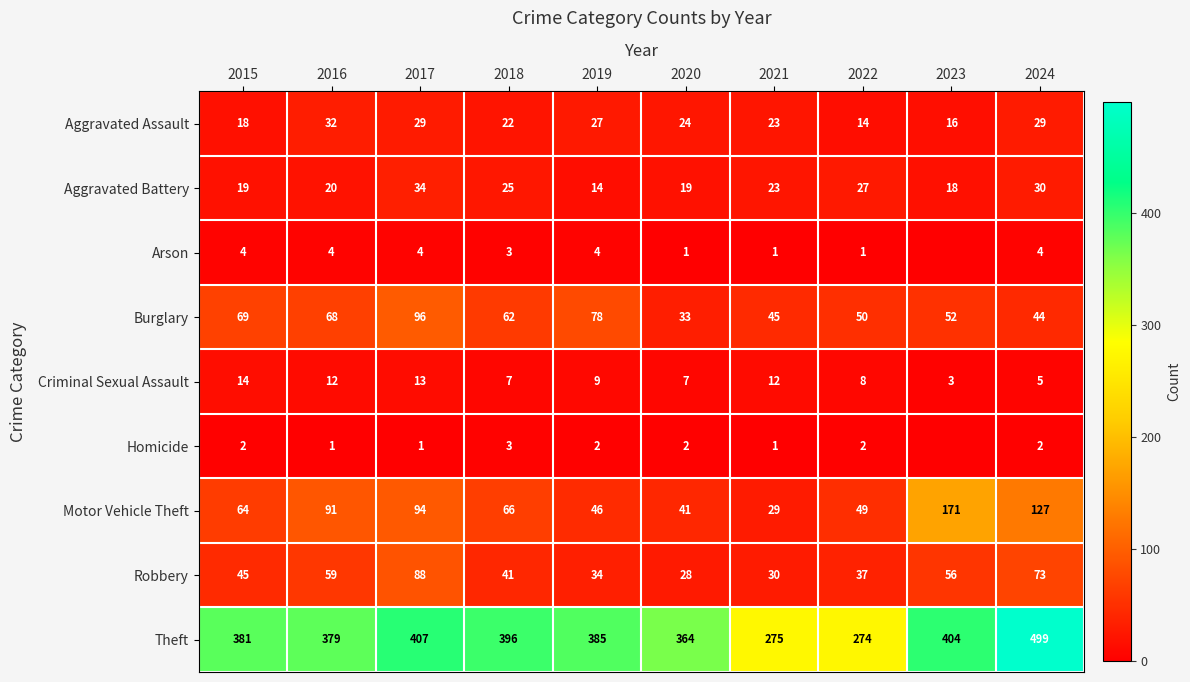

What is the difference between the maximum and minimum values in the Robbery series?

60